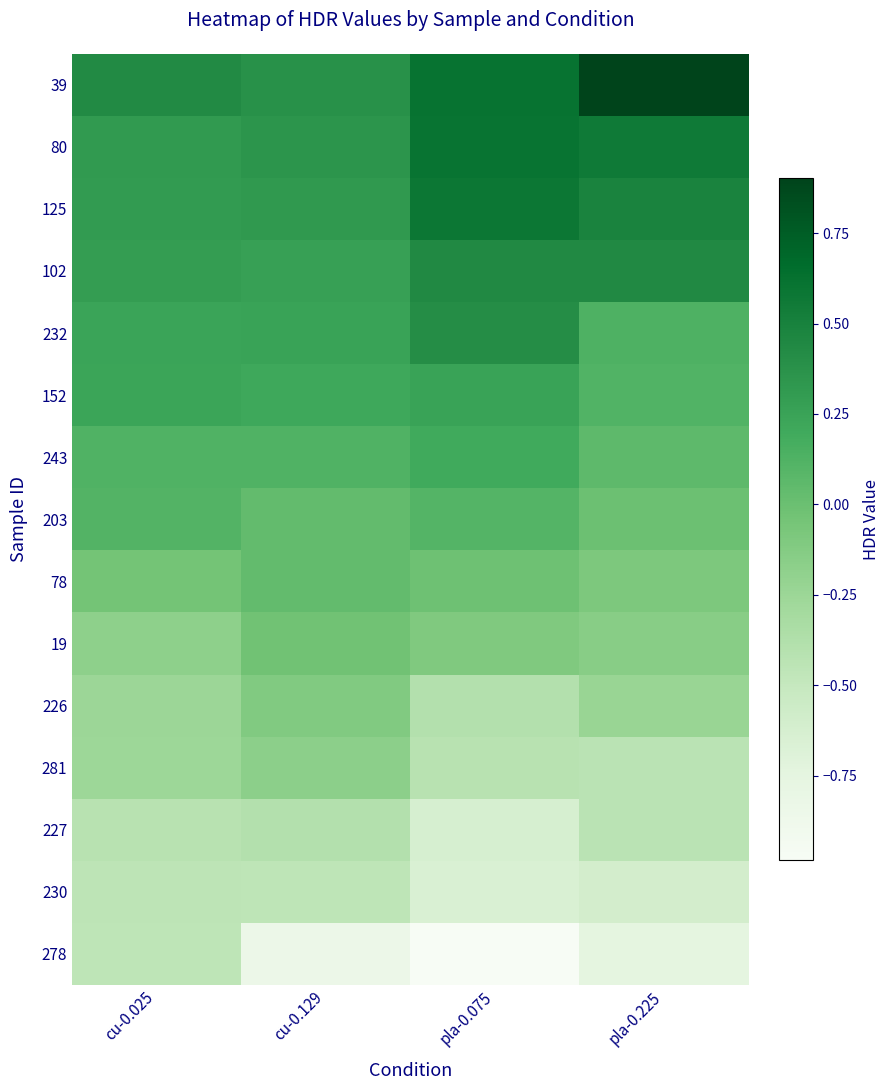

List the series in order of their peak value, highest first.

39, 80, 125, 102, 232, 152, 243, 203, 78, 19, 226, 281, 227, 230, 278